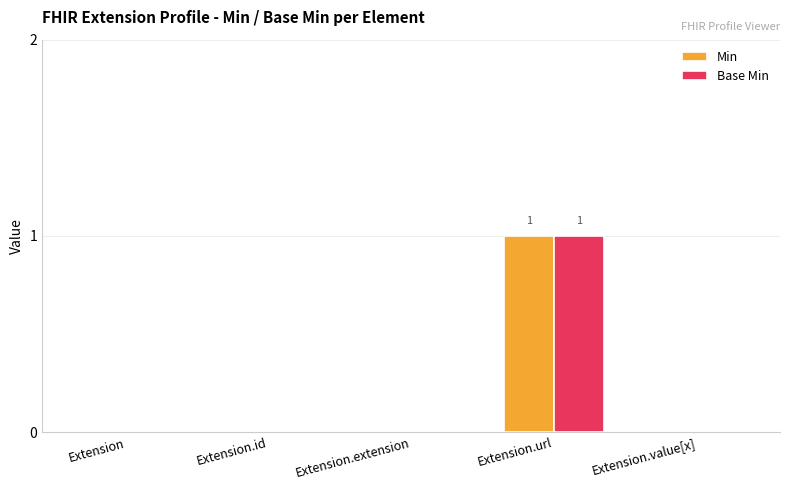

The value of Base Min at Extension.id is 0. True or false?

True